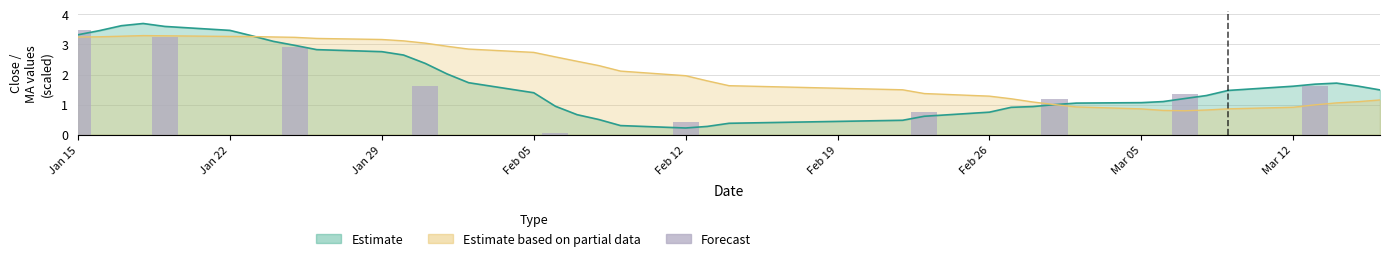

What is the label of the 1st bar from the left?

Jan 15